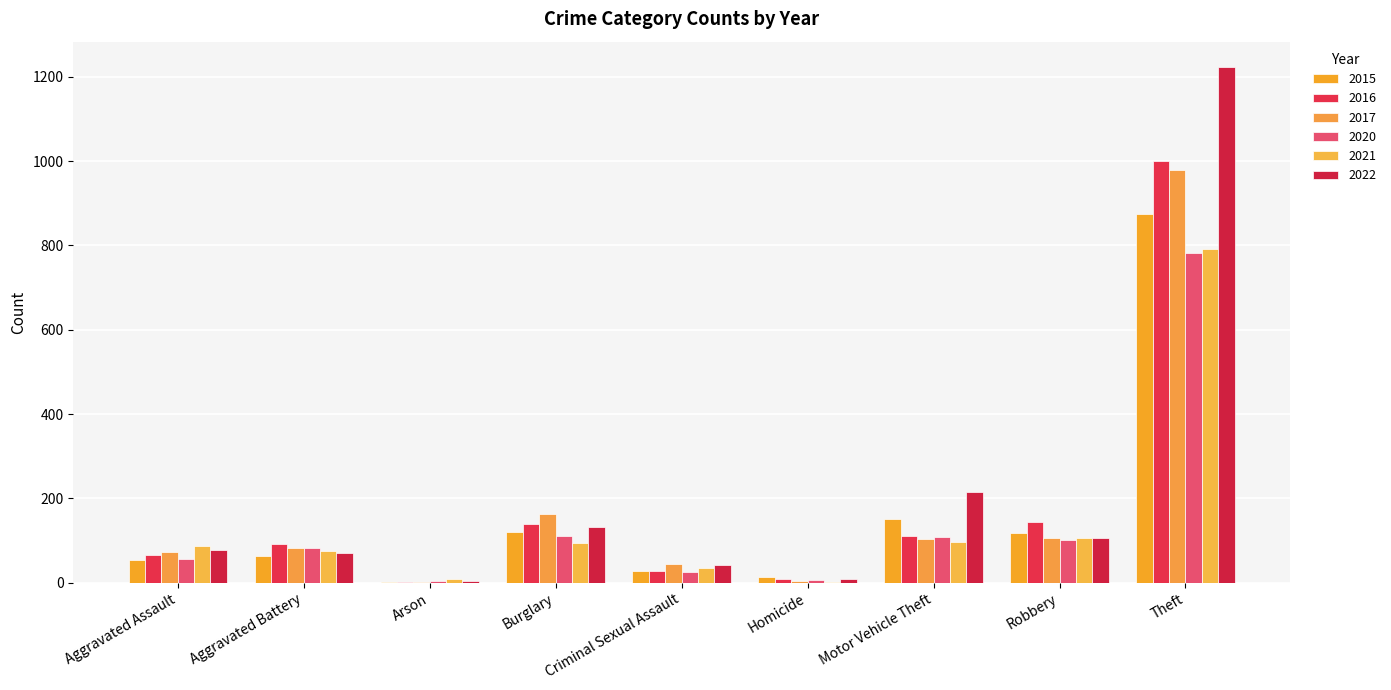

What is the average value of the 2020 series?

142